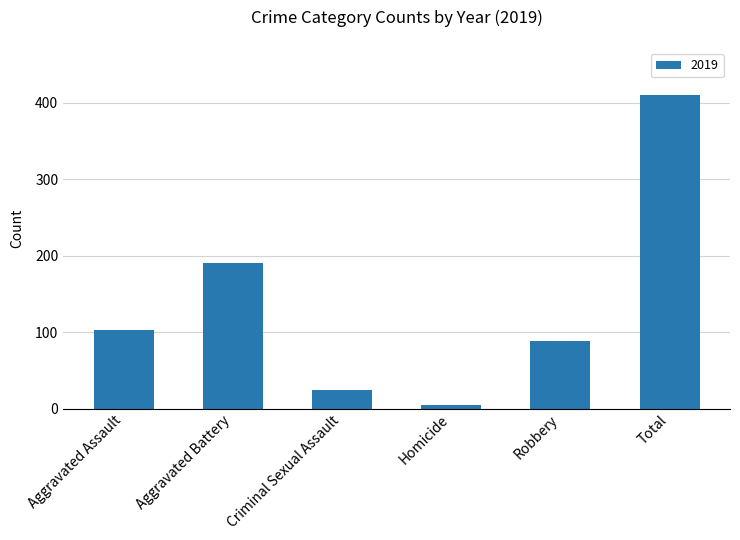

What is the label of the 2nd bar from the left?

Aggravated Battery